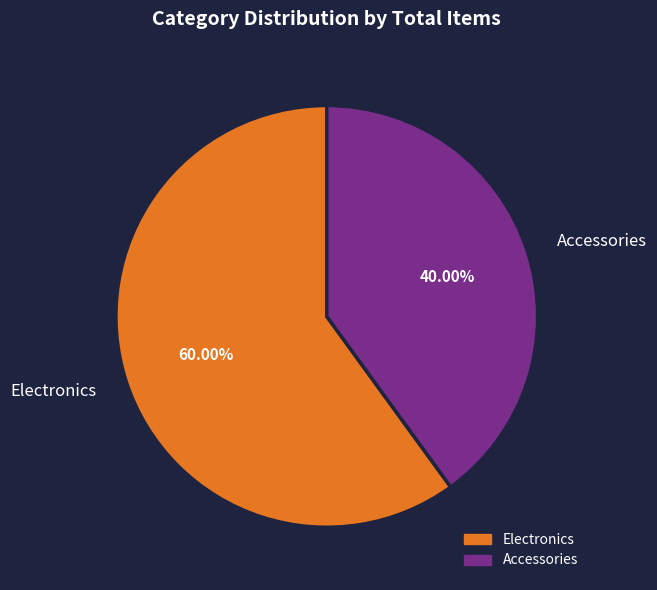

Is there a majority slice in this chart?

Yes